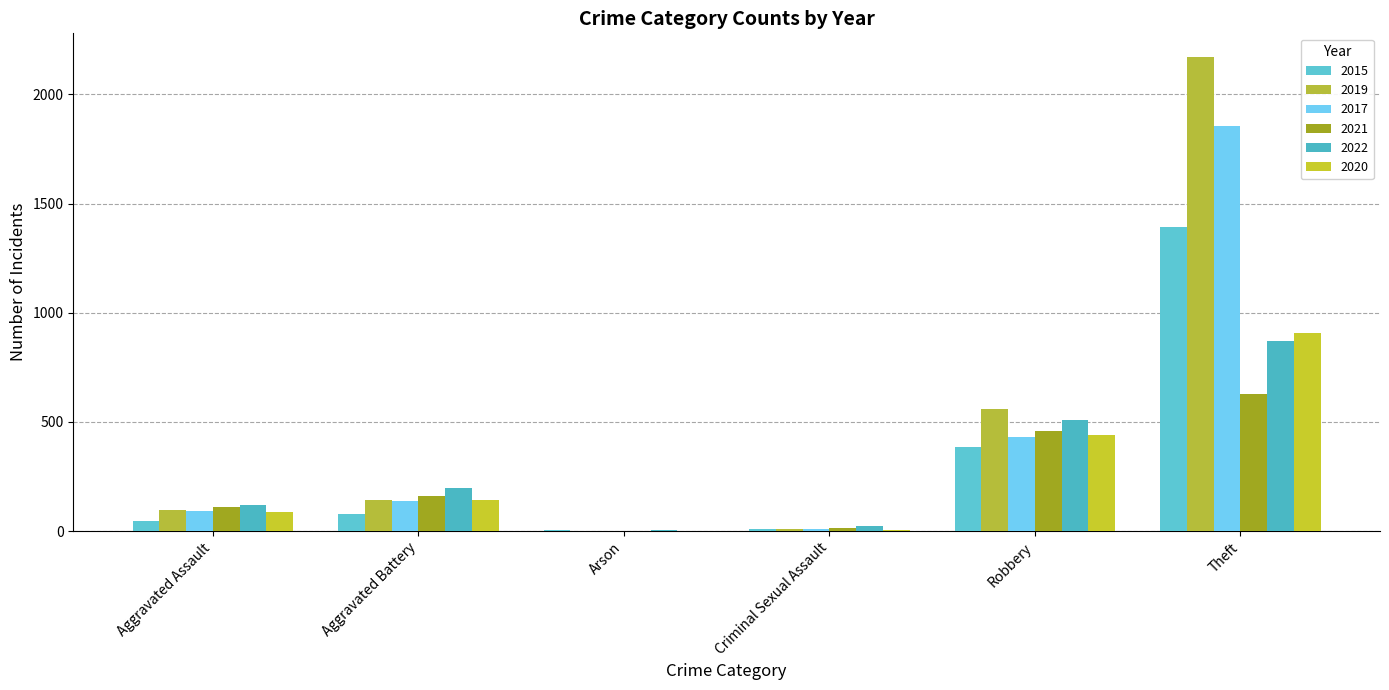

How many data points does each series have?

6